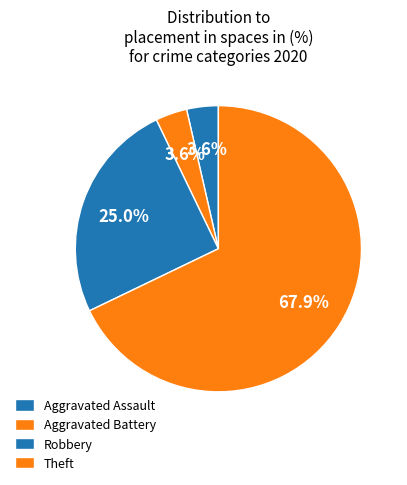

How many segments does this pie chart have?

4